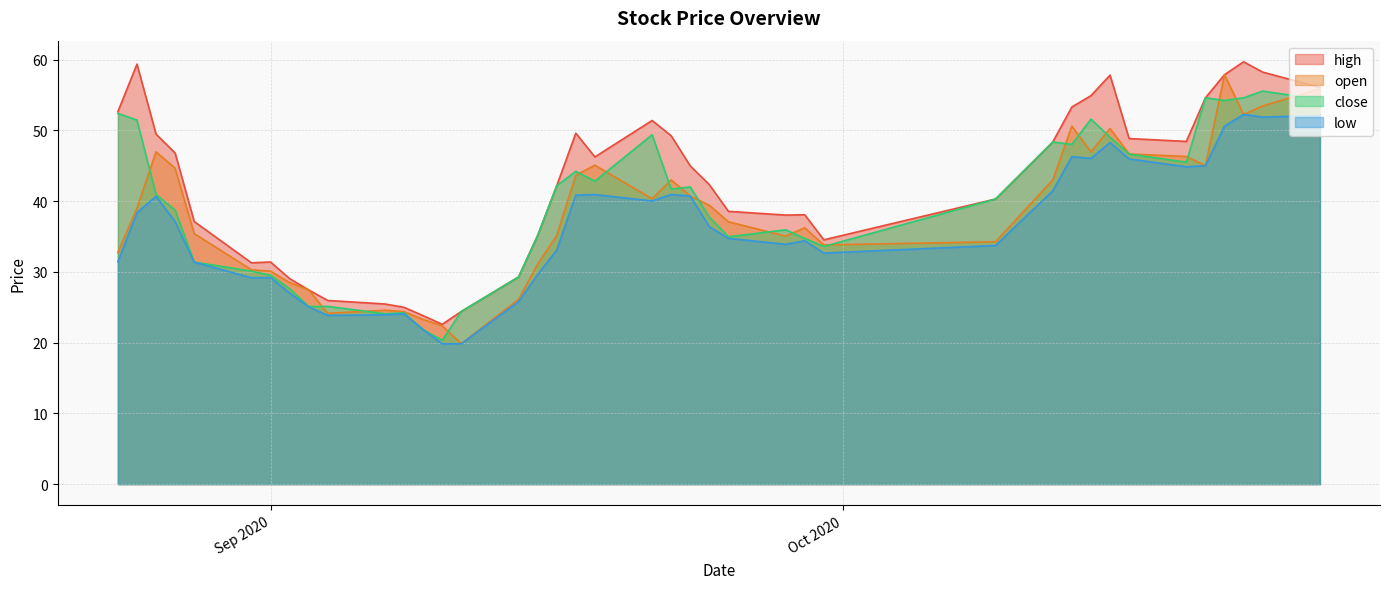

Which series has the widest spread of values?

open